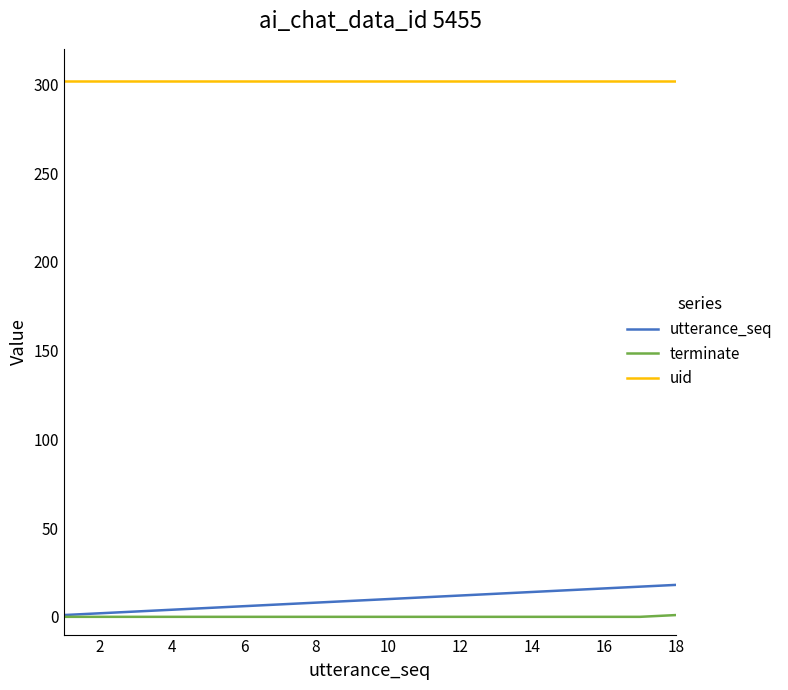

List the series in order of their peak value, highest first.

uid, utterance_seq, terminate